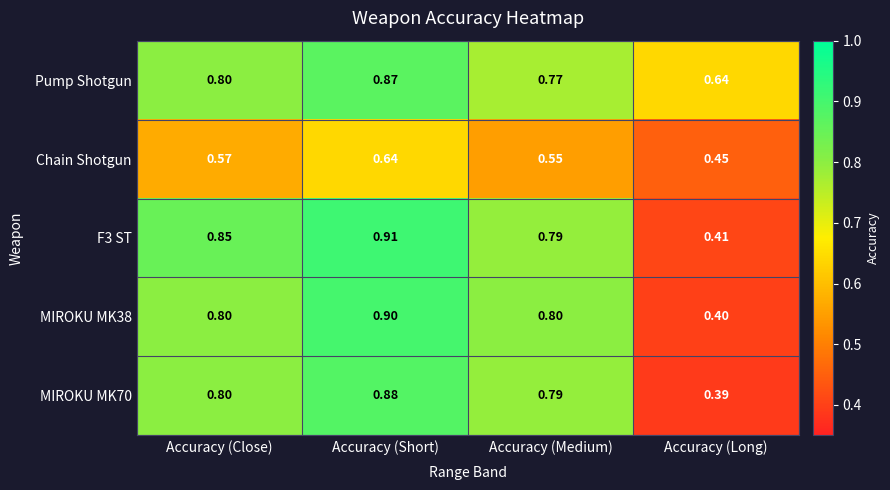

Which series has the largest total across all categories?

Pump Shotgun